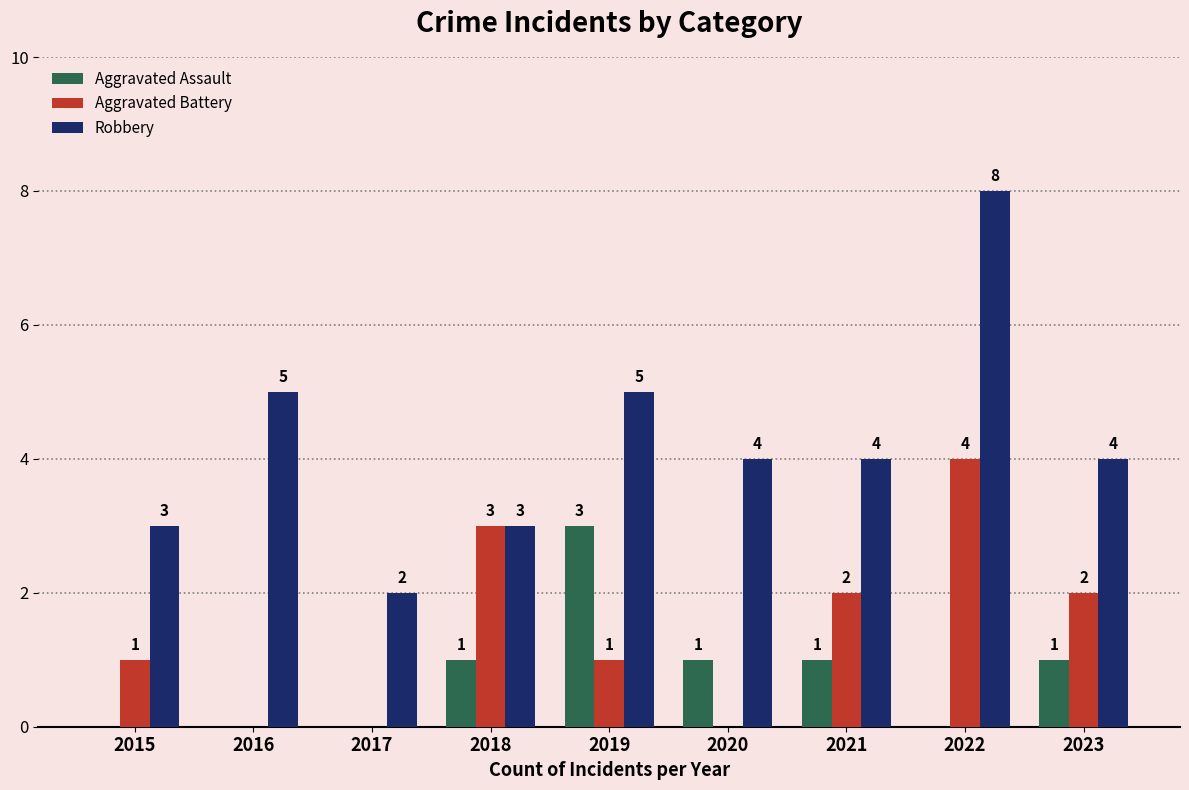

How many groups of bars are there?

9